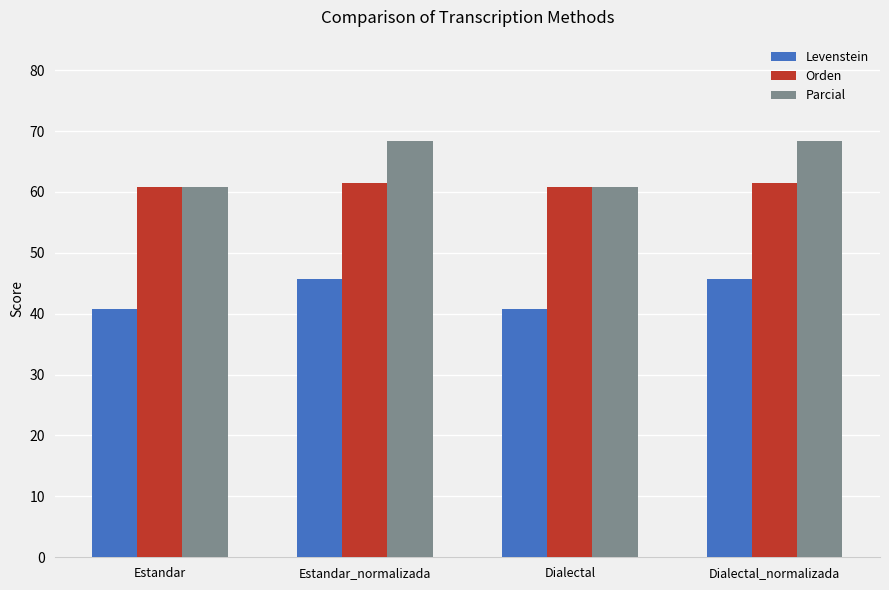

What is the value of the Orden bar at the 4th from the left?

61.5